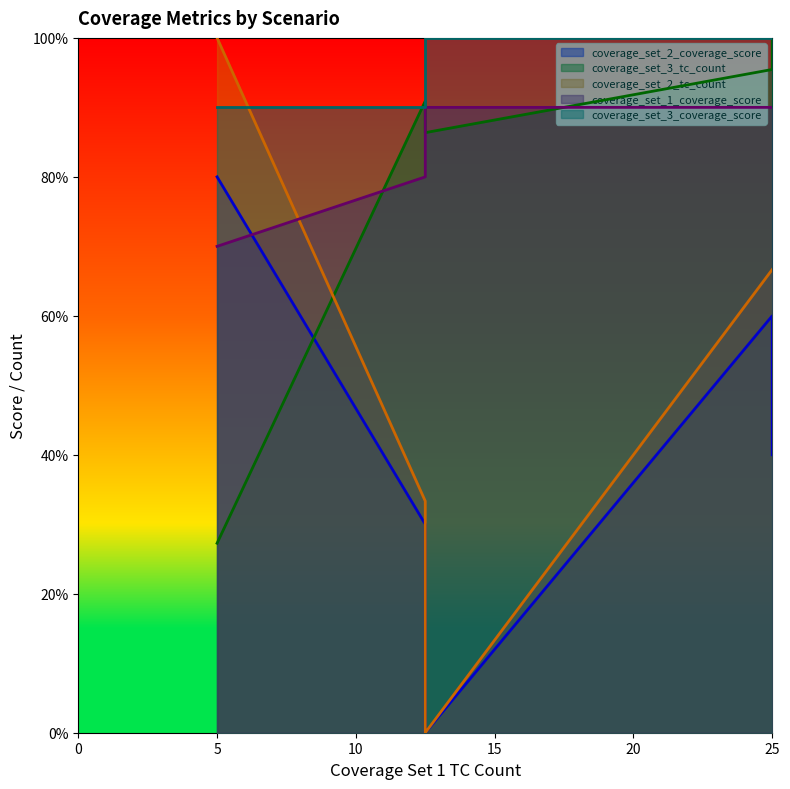

What is the sum of all coverage_set_3_tc_count values?

88